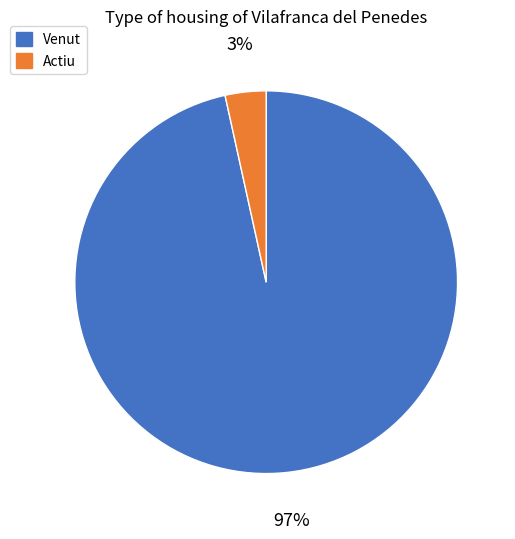

What is the smallest slice in the pie chart?

Actiu